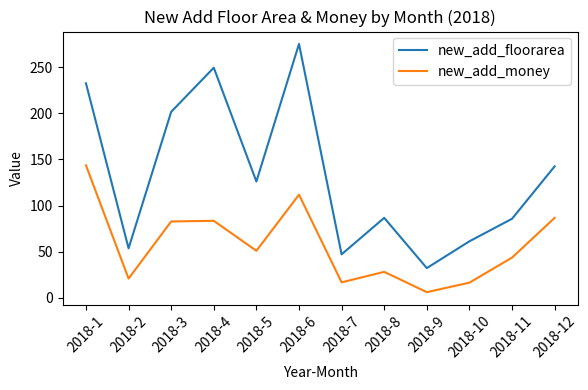

Is this an area chart (filled region under the line)?

No